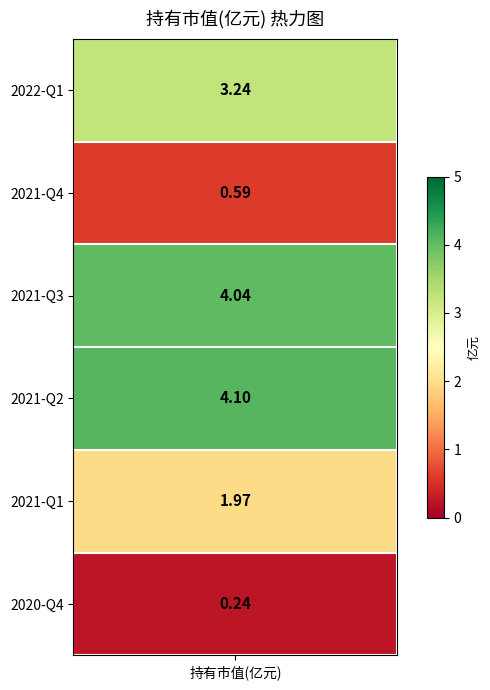

Reading left to right, list all the values displayed in this chart.

2022-Q1=3.2	2021-Q4=0.6	2021-Q3=4.0	2021-Q2=4.1	2021-Q1=2.0	2020-Q4=0.2